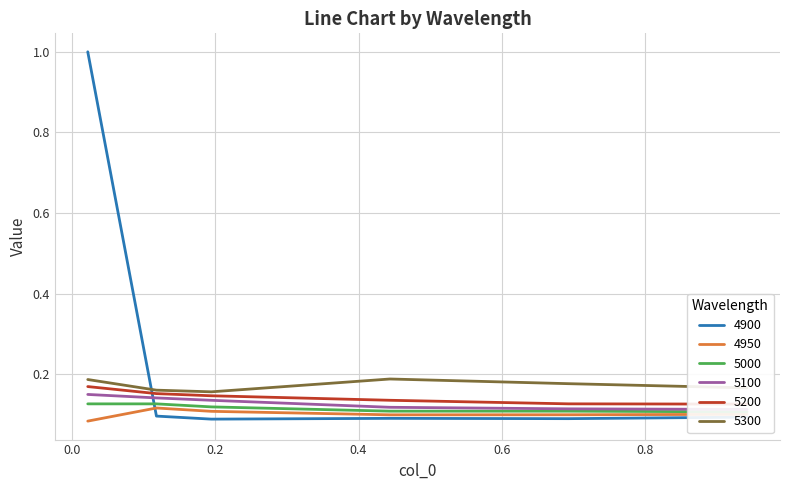

What is the average value of the 5200 series?

0.1